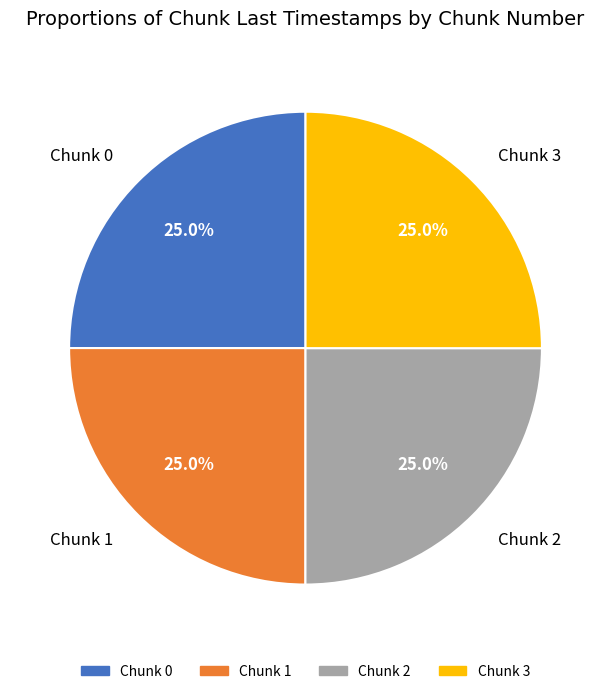

What percentage do Chunk 3 and Chunk 2 together represent?

50.0%